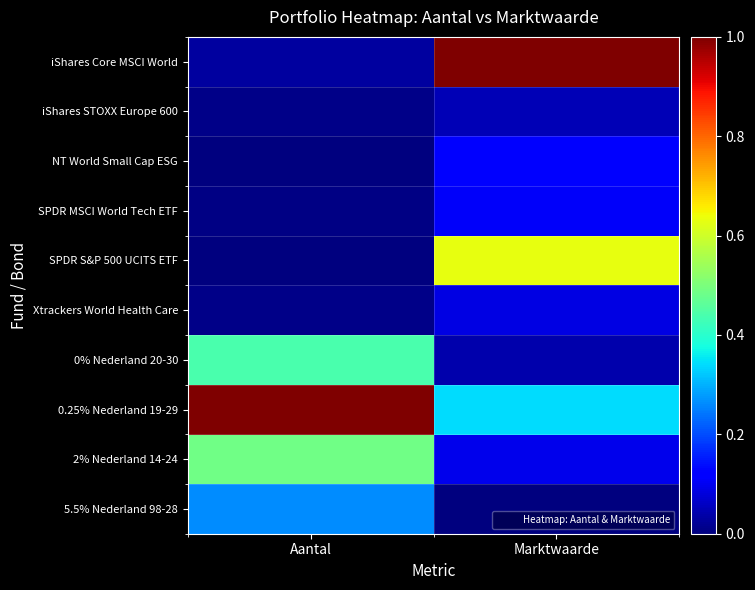

Which has a higher value, Marktwaarde or Aantal?

Marktwaarde